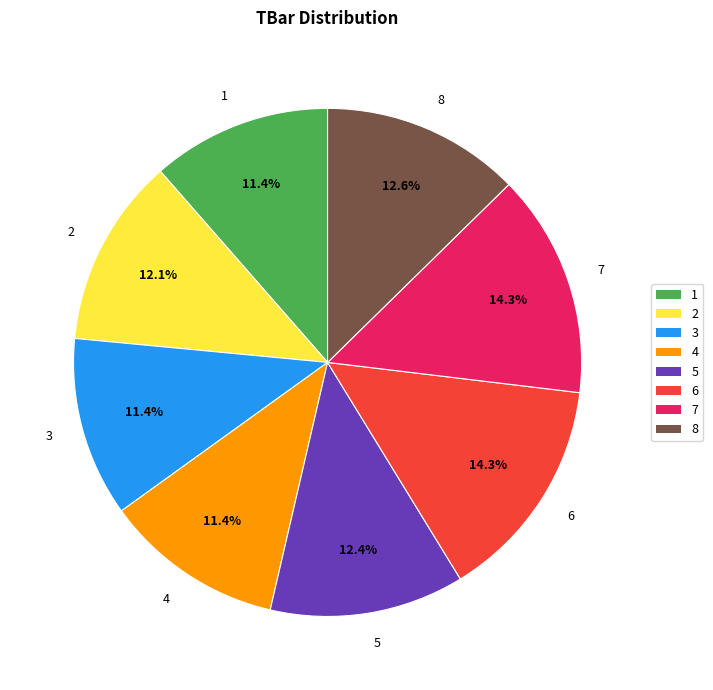

To the nearest percent, what is the difference between the 2 and 7 slice percentages?

2%